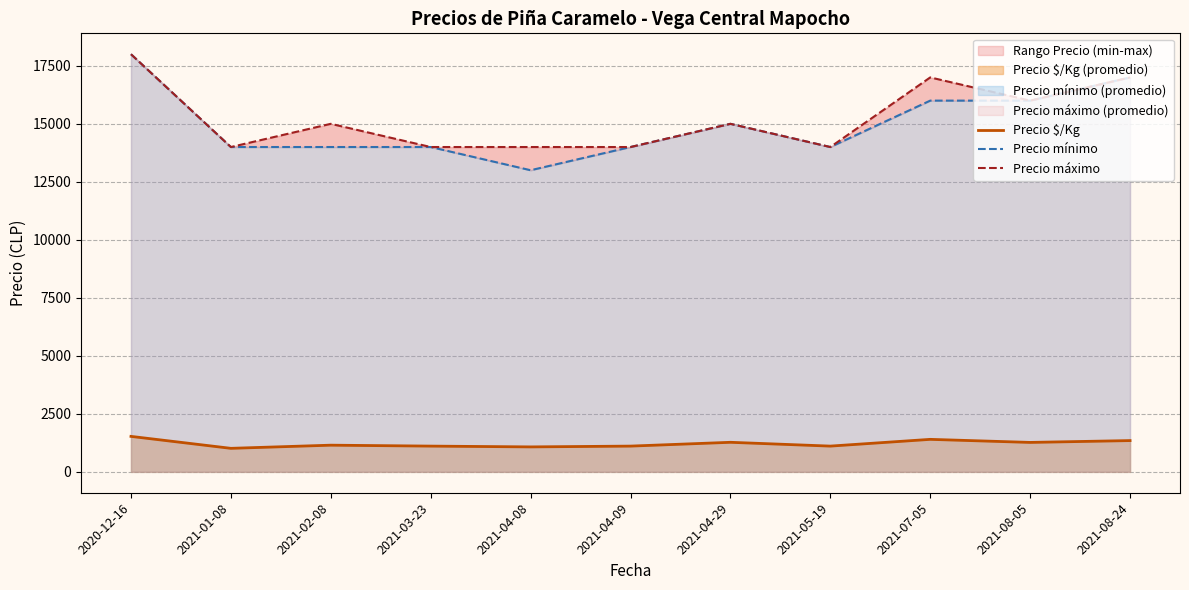

Which series has the widest spread of values?

Precio mínimo